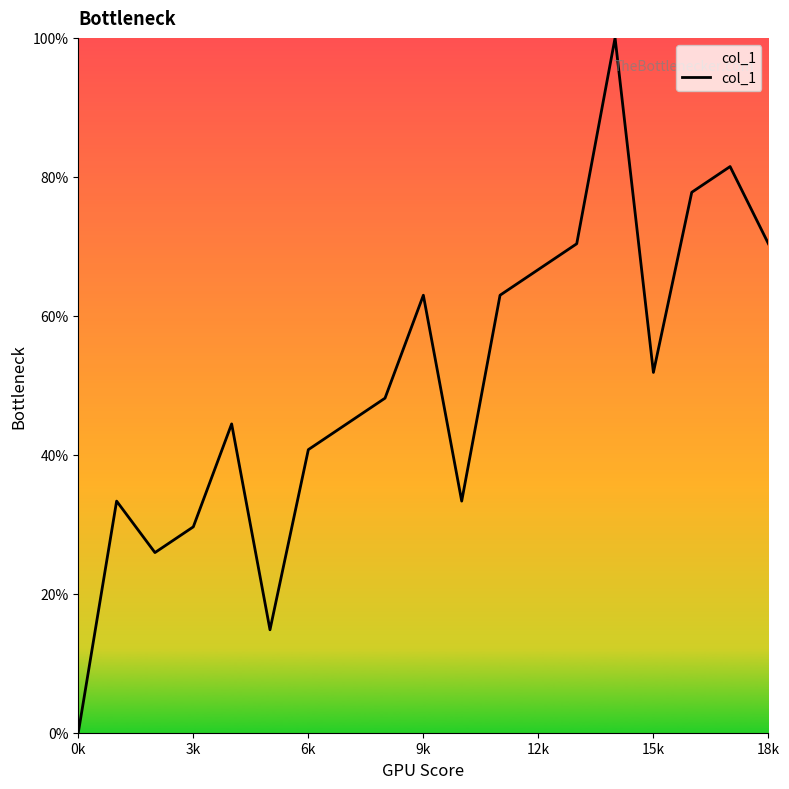

What is the difference between the maximum and minimum values?

100.0